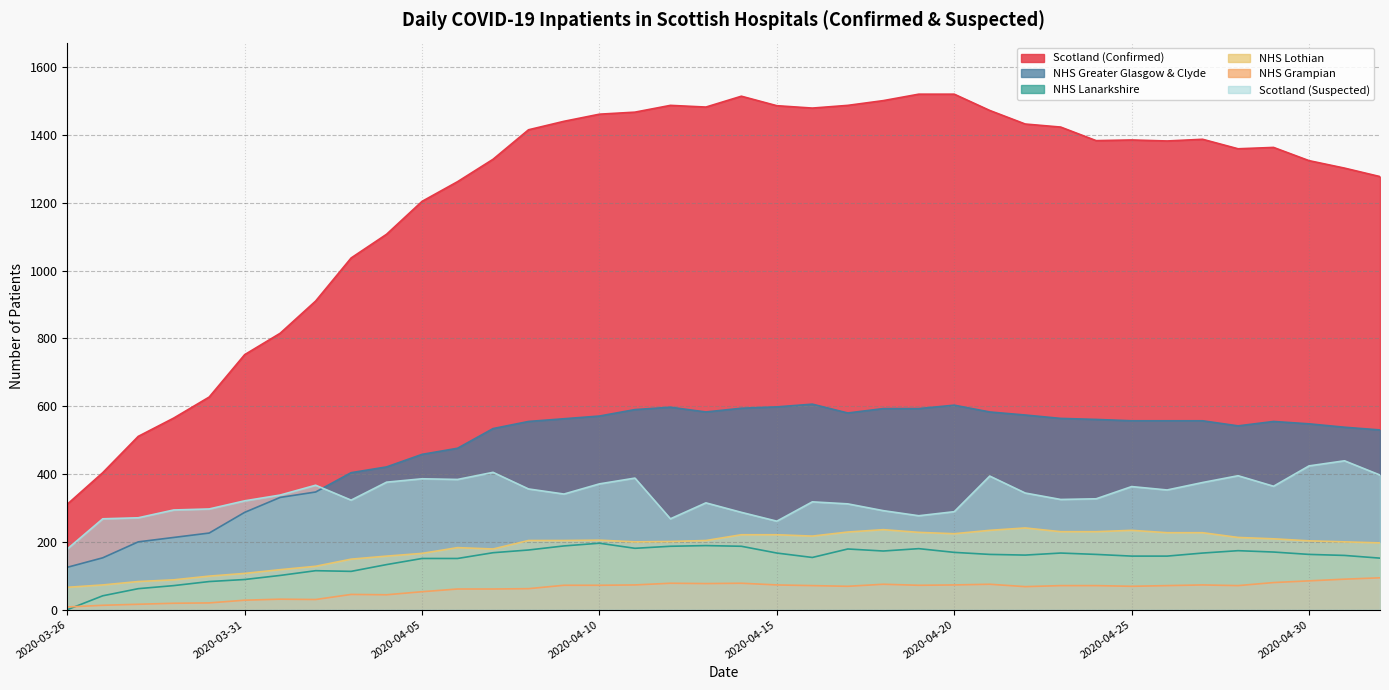

How many lines are shown in the chart?

6